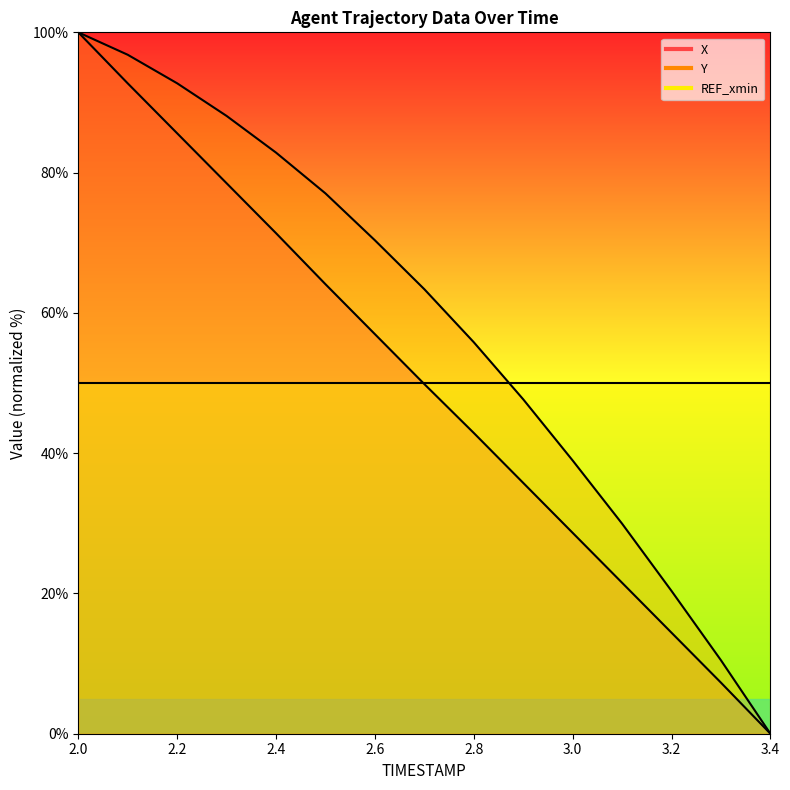

What is the difference between the maximum and second lowest values in the X series?

92.7